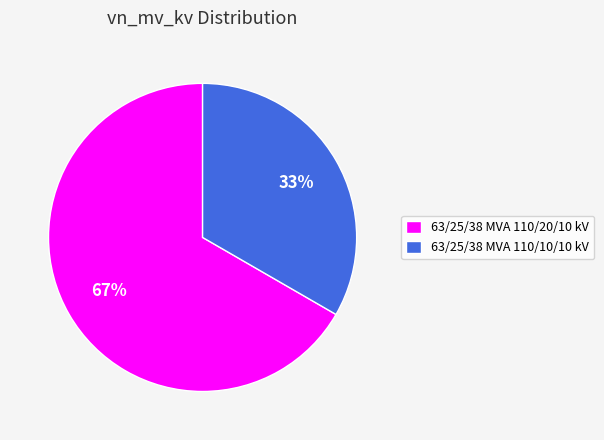

Rank the categories by value from highest to lowest.

63/25/38 MVA 110/20/10 kV, 63/25/38 MVA 110/10/10 kV